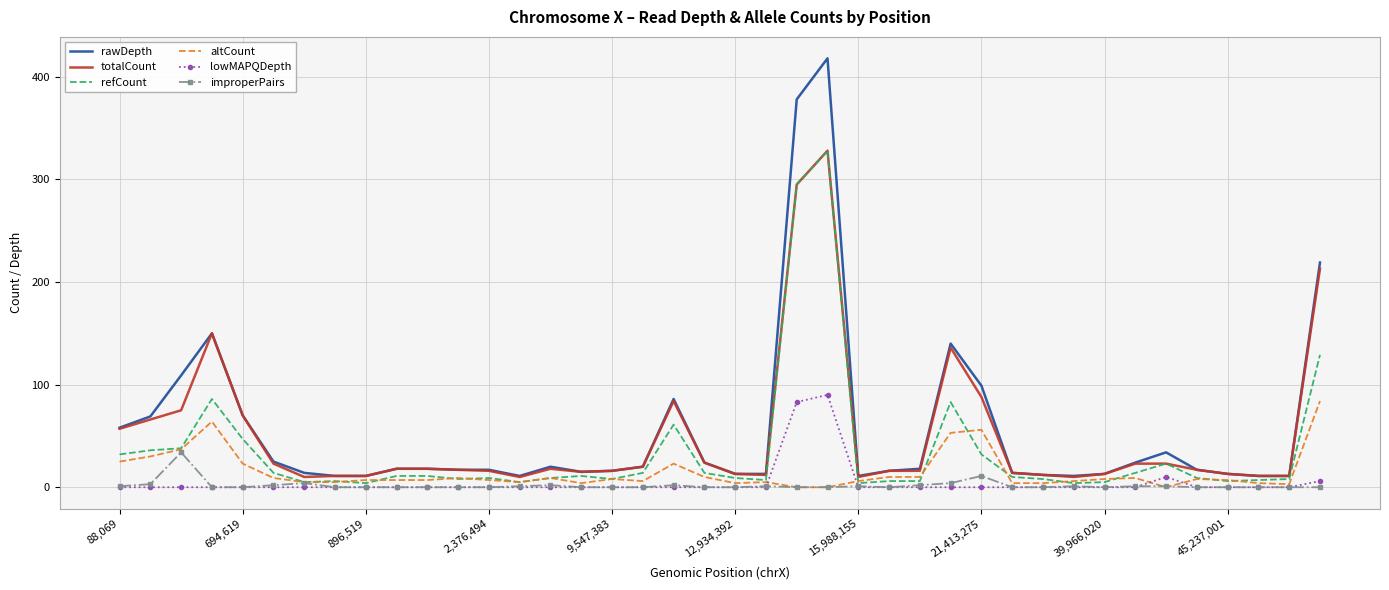

What are all the series names shown in the legend?

rawDepth, totalCount, refCount, altCount, lowMAPQDepth, improperPairs